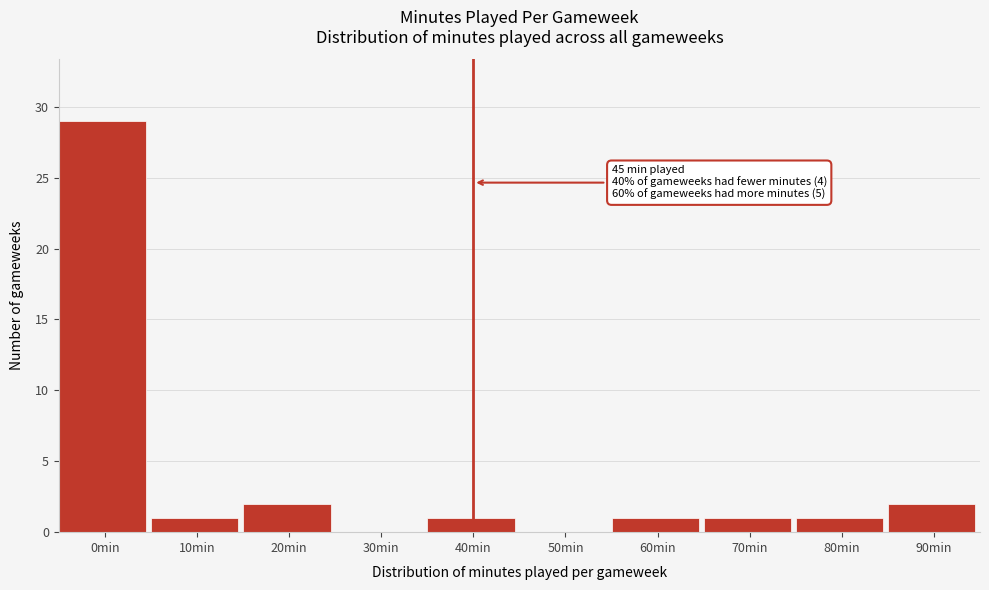

Reading left to right, list all the values displayed in this chart.

0min=29	10min=1	20min=2	30min=0	40min=1	50min=0	60min=1	70min=1	80min=1	90min=2